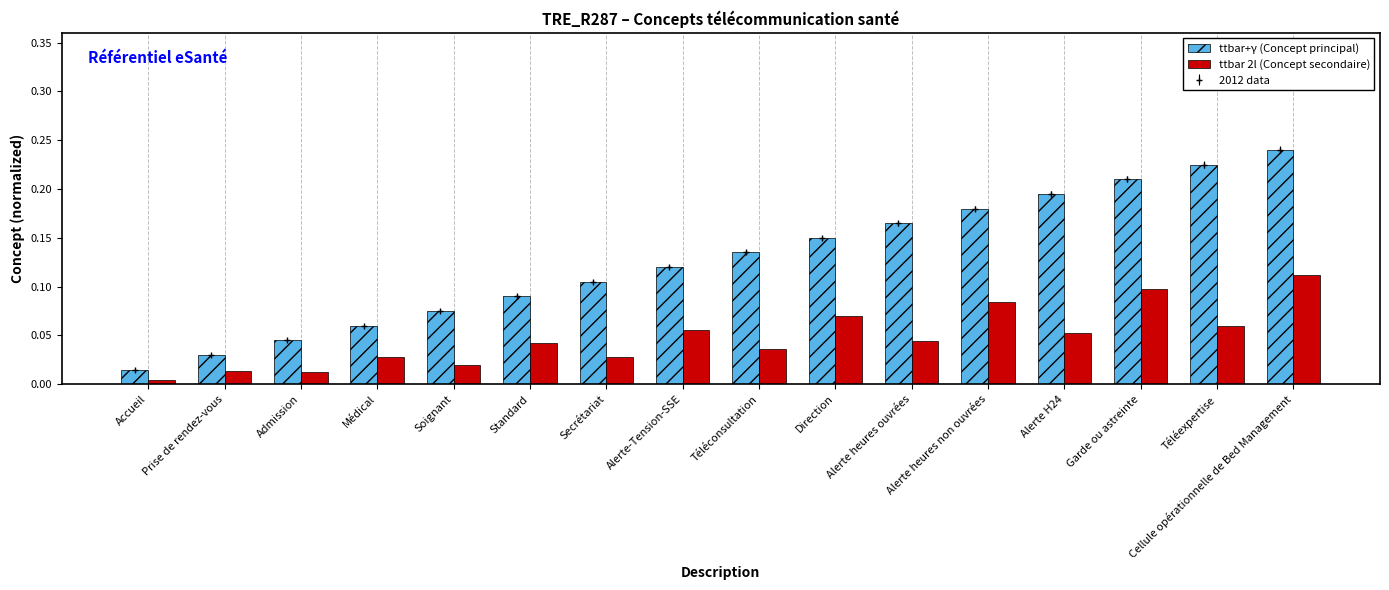

List the labels in order of ttbar+γ (Concept principal) value, largest first.

Cellule opérationnelle de Bed Management, Téléexpertise, Garde ou astreinte, Alerte H24, Alerte heures non ouvrées, Alerte heures ouvrées, Direction, Téléconsultation, Alerte-Tension-SSE, Secrétariat, Standard, Soignant, Médical, Admission, Prise de rendez-vous, Accueil